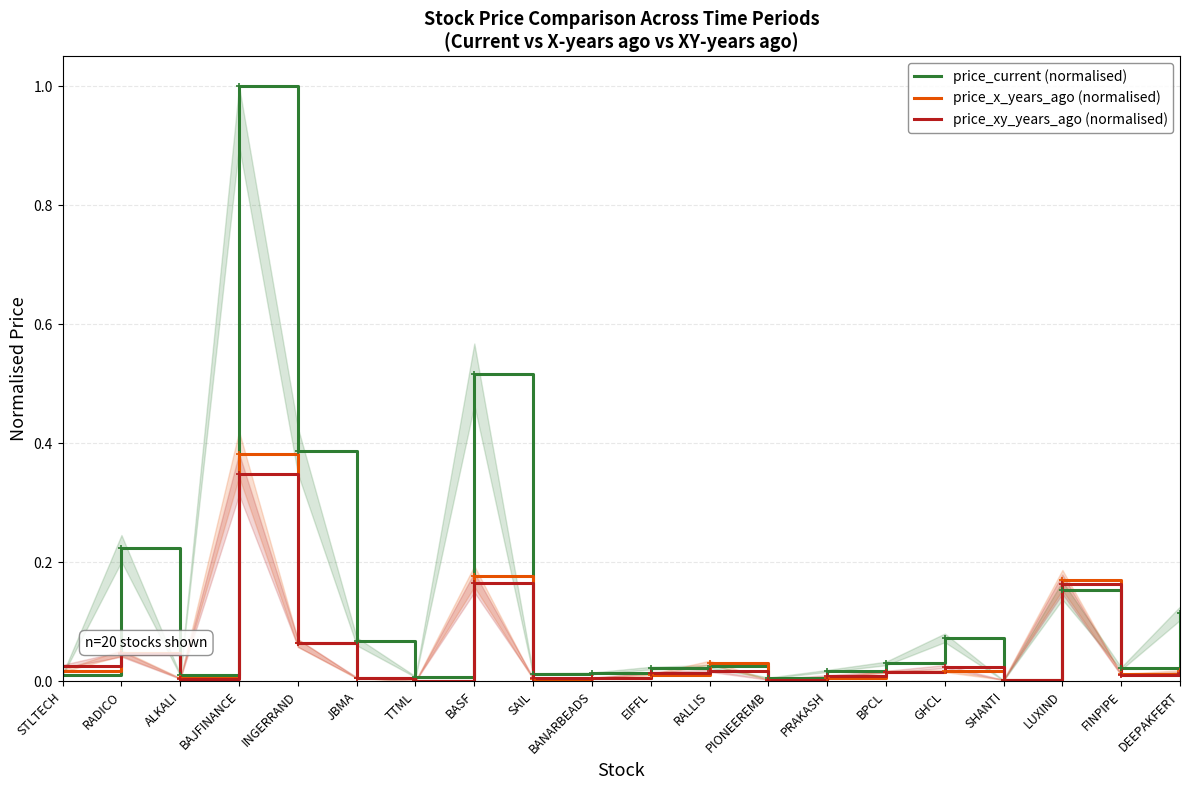

At how many categories does at least one series exceed 0?

20